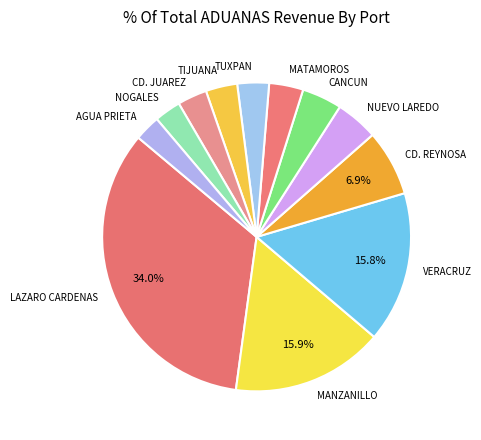

Do TIJUANA and MANZANILLO together represent more than half of the pie?

No